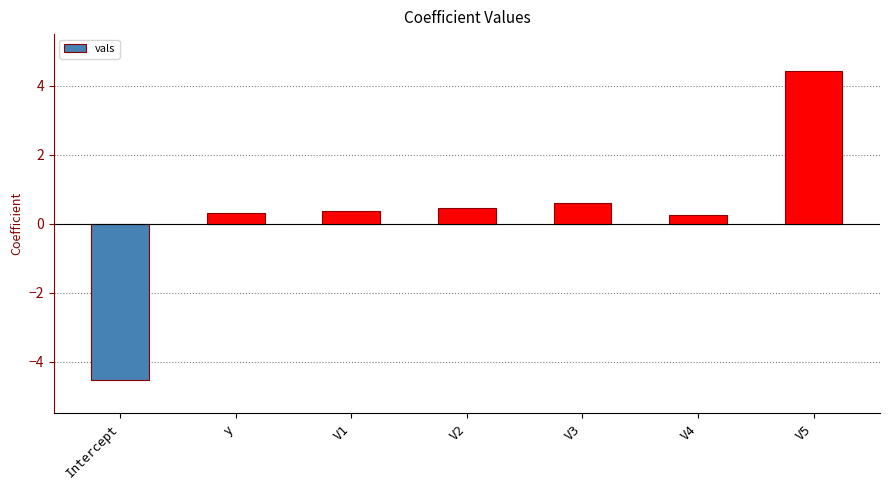

Which label corresponds to the largest value in the chart?

V5